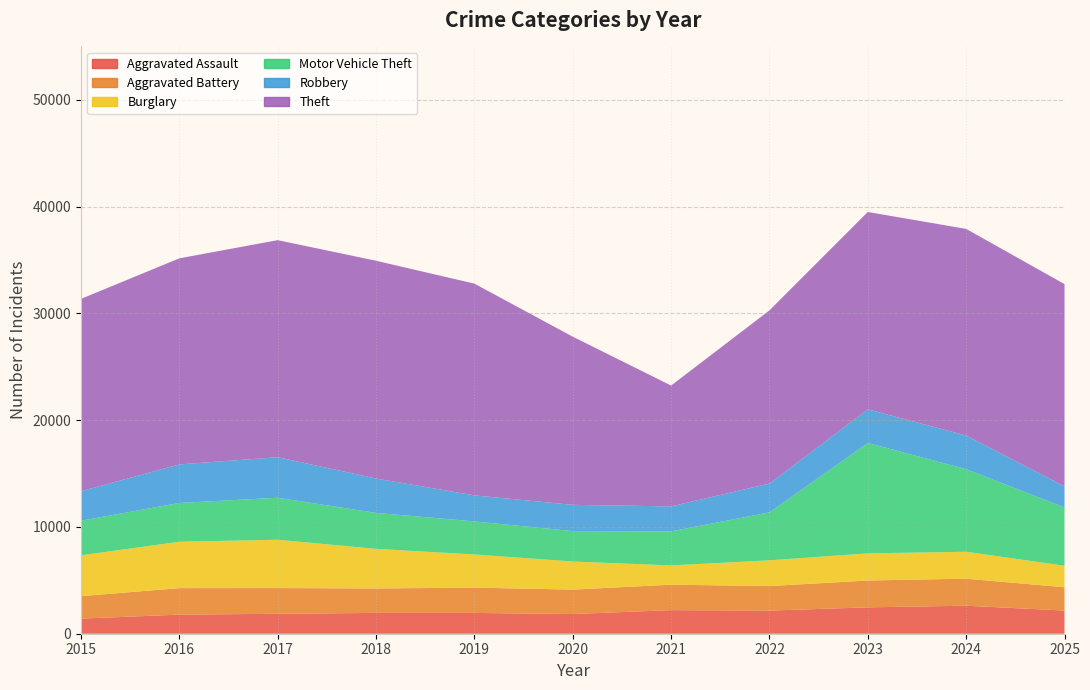

Reading right to left, what are all the values shown in this chart?

Aggravated Assault: 2025=2170	2024=2622	2023=2470	2022=2167	2021=2209	2020=1845	2019=1948	2018=1949	2017=1867	2016=1788	2015=1416
Aggravated Battery: 2025=2182	2024=2534	2023=2515	2022=2295	2021=2384	2020=2287	2019=2369	2018=2289	2017=2409	2016=2482	2015=2102
Burglary: 2025=2014	2024=2521	2023=2541	2022=2411	2021=1803	2020=2631	2019=3105	2018=3709	2017=4525	2016=4344	2015=3826
Motor Vehicle Theft: 2025=5460	2024=7734	2023=10338	2022=4488	2021=3190	2020=2848	2019=3097	2018=3367	2017=3934	2016=3633	2015=3241
Robbery: 2025=1972	2024=3151	2023=3151	2022=2704	2021=2339	2020=2460	2019=2437	2018=3224	2017=3794	2016=3612	2015=2762
Theft: 2025=18945	2024=19350	2023=18482	2022=16218	2021=11317	2020=15747	2019=19830	2018=20392	2017=20329	2016=19298	2015=18013